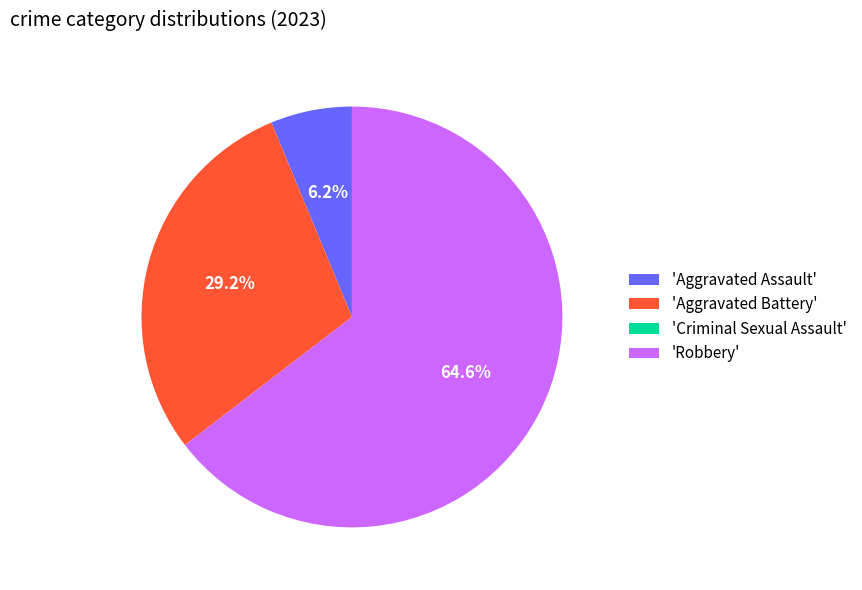

Which category has the biggest portion of the pie?

'Robbery'